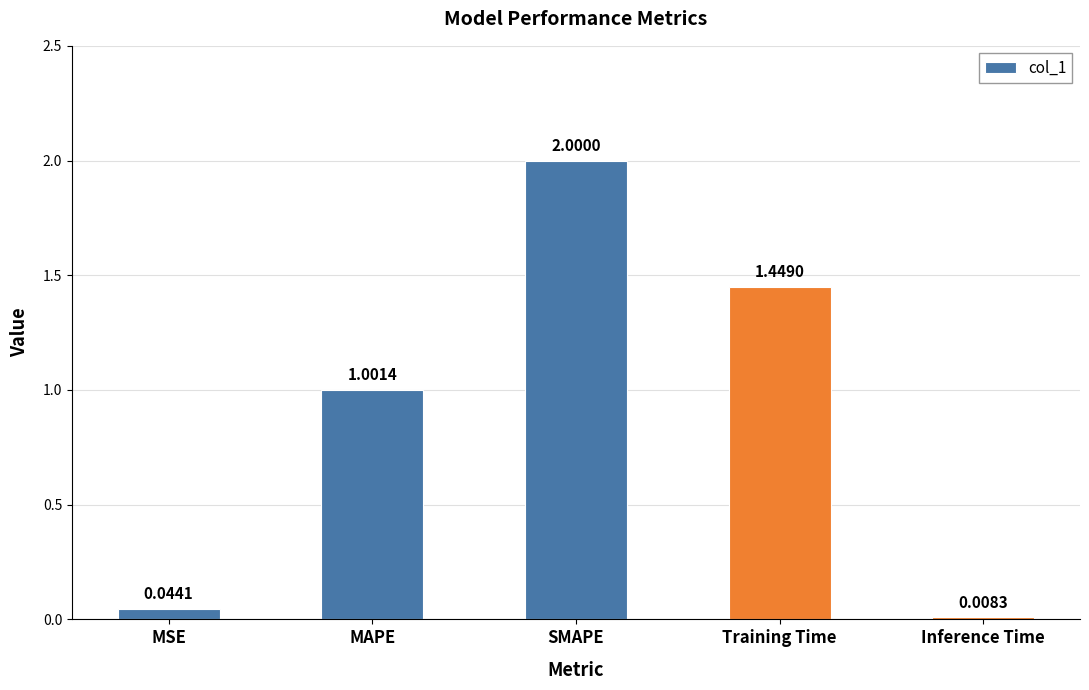

Does the chart contain any negative values?

No